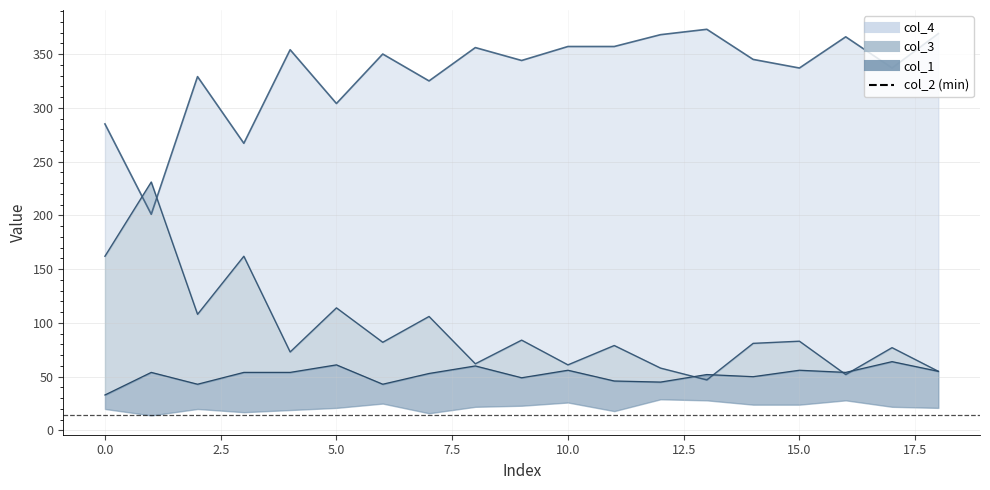

How many values in the col_4 series are below 345?

9